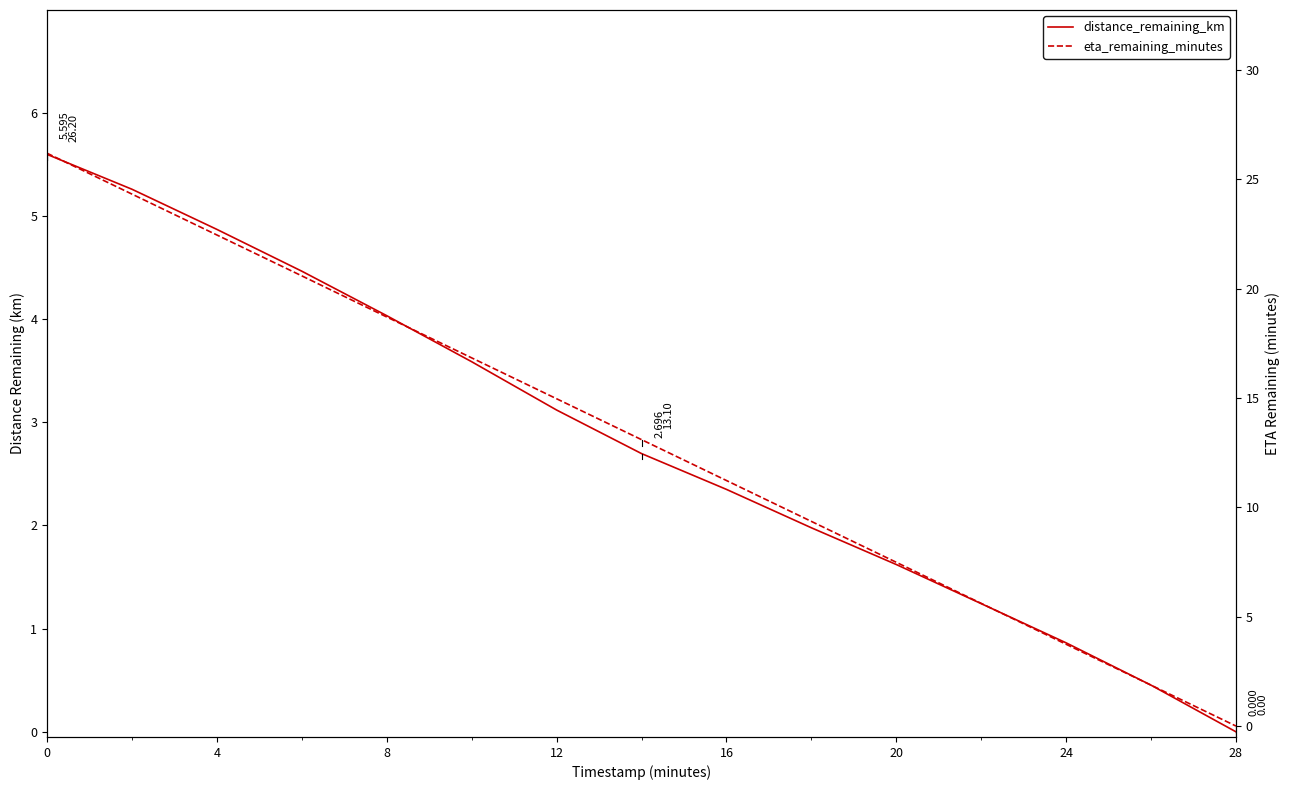

Is it true that eta_remaining_minutes equals 5.3 at 12?

False